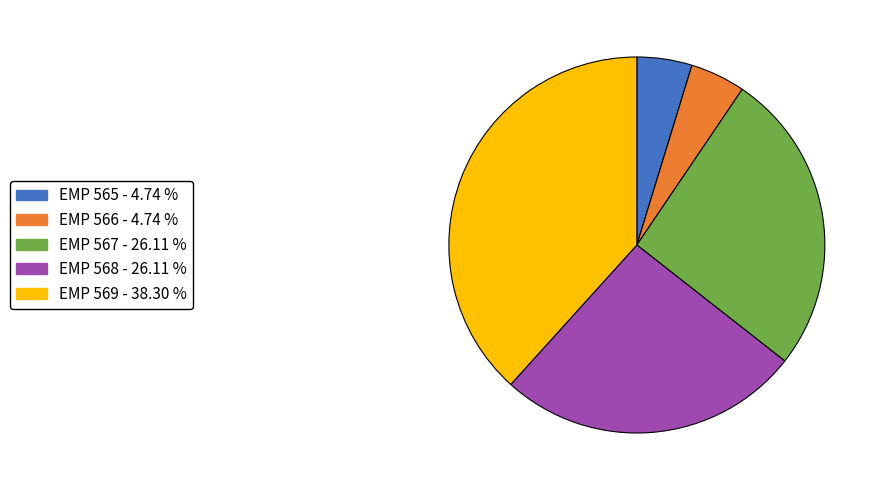

Which has a higher value, EMP 565 or EMP 569?

EMP 569